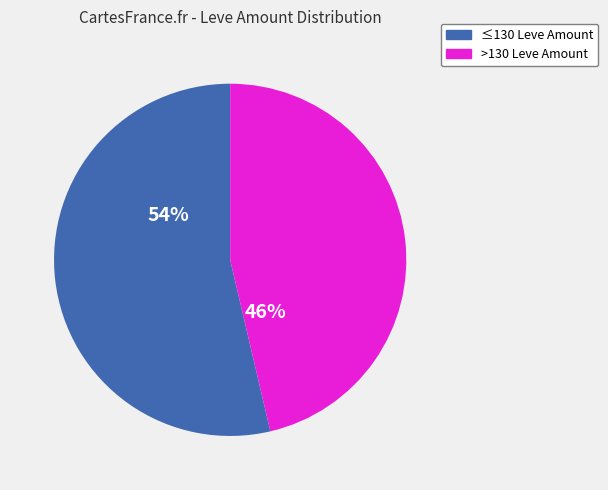

Is there any slice that represents more than half of the pie?

Yes